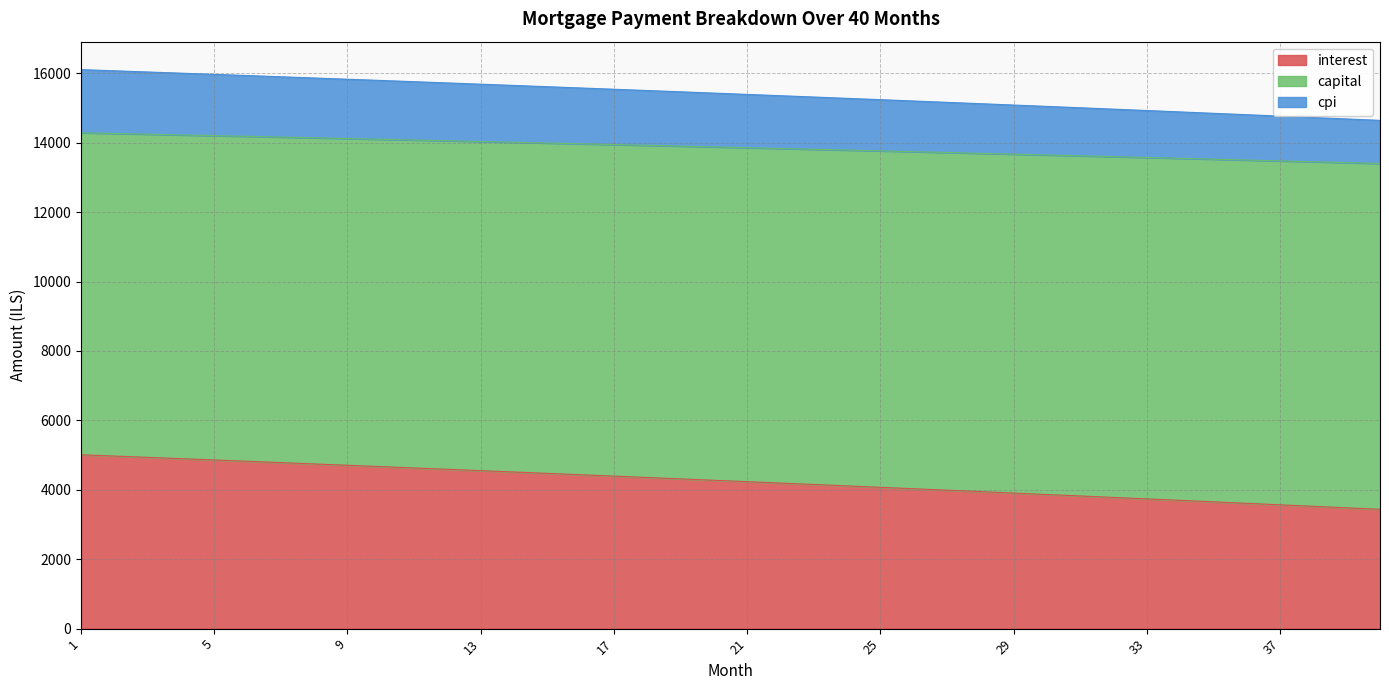

Which category has the highest value across all series?

1